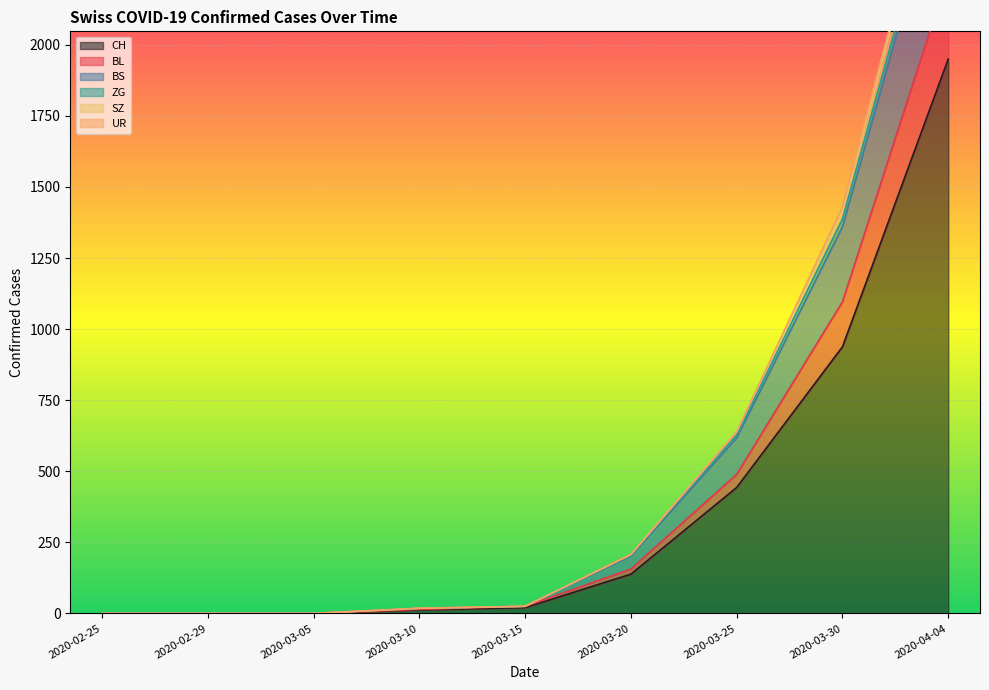

The SZ series shows 0 at 2020-02-29. True or false?

True